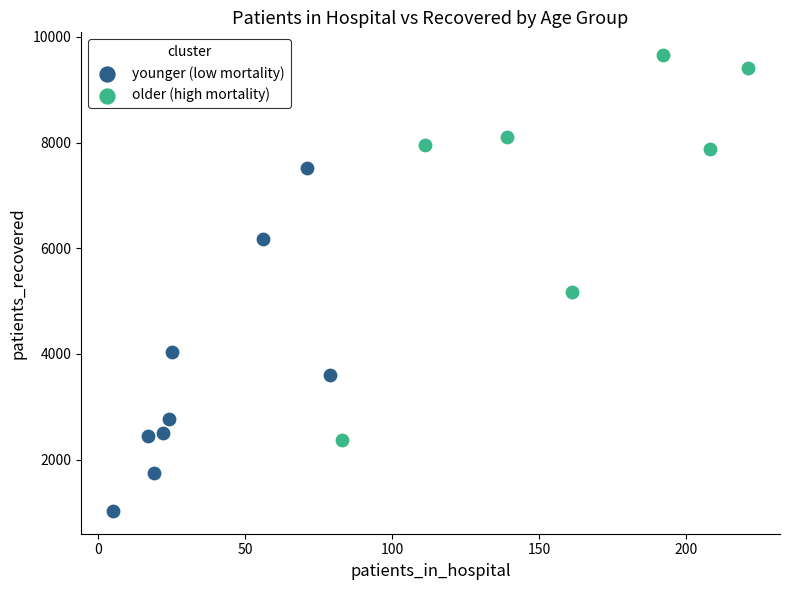

Which series contains the lowest Y value?

younger (low mortality)